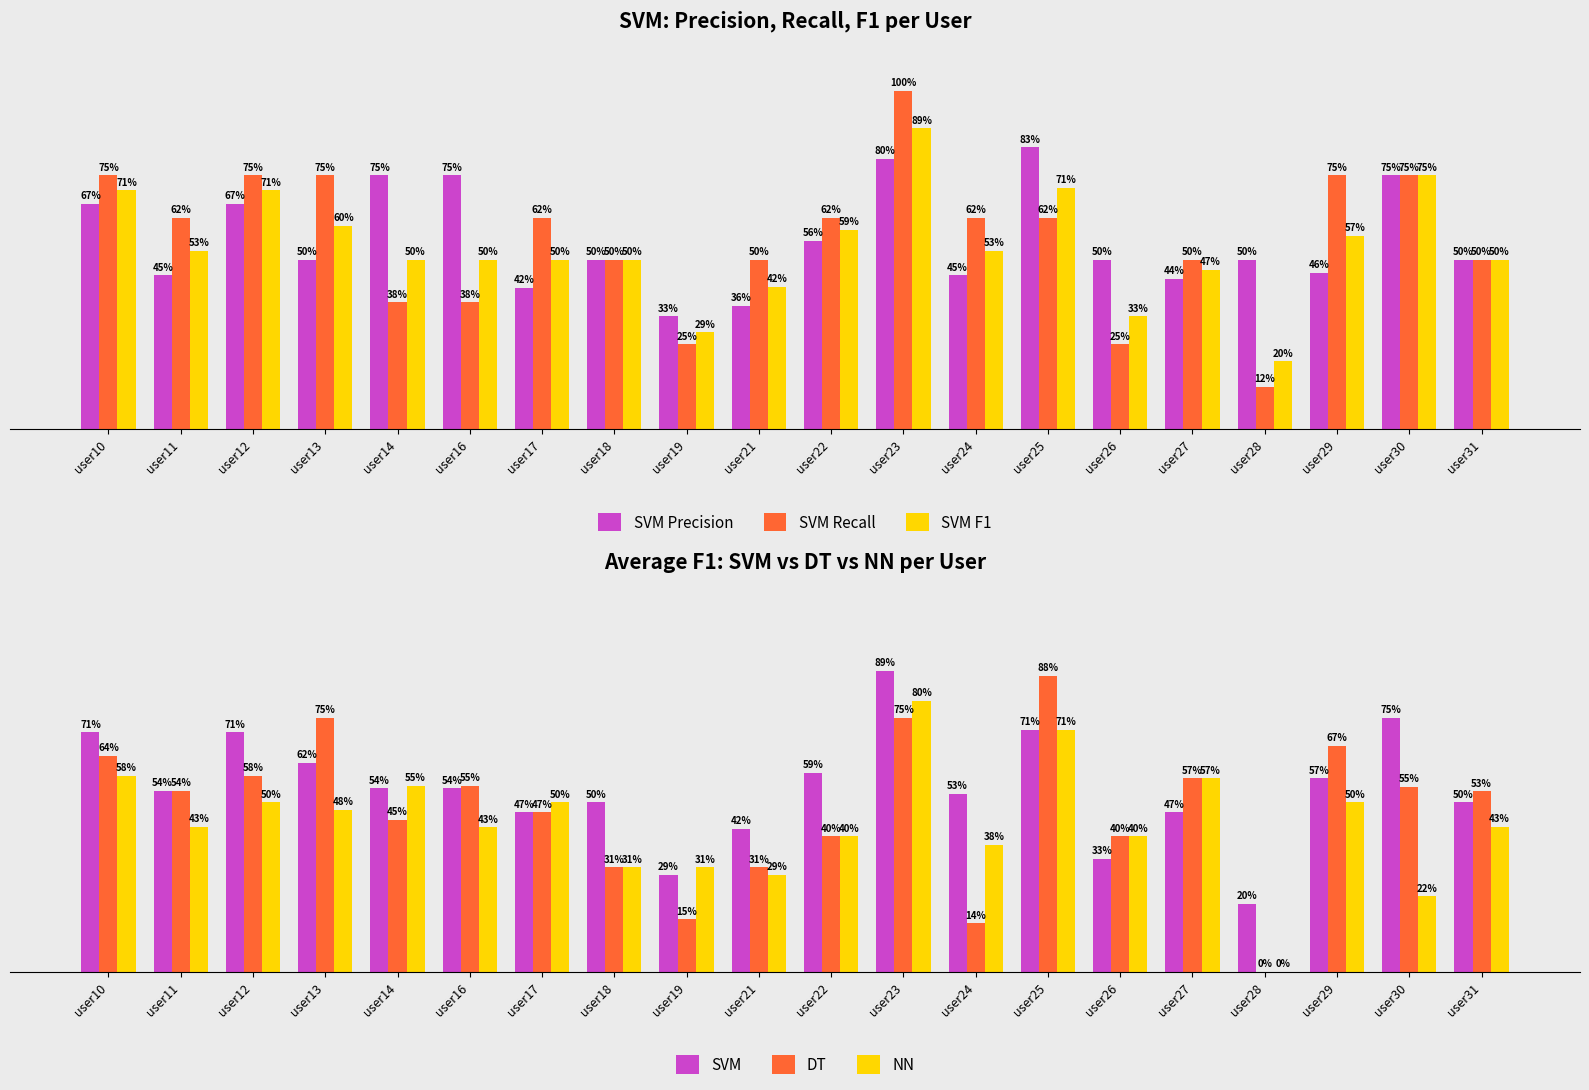

Reading left to right, transcribe all the data shown in this chart.

SVM Precision: 0.7	0.5	0.7	0.5	0.8	0.8	0.4	0.5	0.3	0.4	0.6	0.8	0.5	0.8	0.5	0.4	0.5	0.5	0.8	0.5
SVM Recall: 0.8	0.6	0.8	0.8	0.4	0.4	0.6	0.5	0.2	0.5	0.6	1.0	0.6	0.6	0.2	0.5	0.1	0.8	0.8	0.5
SVM F1: 0.7	0.5	0.7	0.6	0.5	0.5	0.5	0.5	0.3	0.4	0.6	0.9	0.5	0.7	0.3	0.5	0.2	0.6	0.8	0.5
SVM: 0.7	0.5	0.7	0.6	0.5	0.5	0.5	0.5	0.3	0.4	0.6	0.9	0.5	0.7	0.3	0.5	0.2	0.6	0.8	0.5
DT: 0.6	0.5	0.6	0.8	0.4	0.6	0.5	0.3	0.2	0.3	0.4	0.8	0.1	0.9	0.4	0.6	0.0	0.7	0.5	0.5
NN: 0.6	0.4	0.5	0.5	0.6	0.4	0.5	0.3	0.3	0.3	0.4	0.8	0.4	0.7	0.4	0.6	0.0	0.5	0.2	0.4